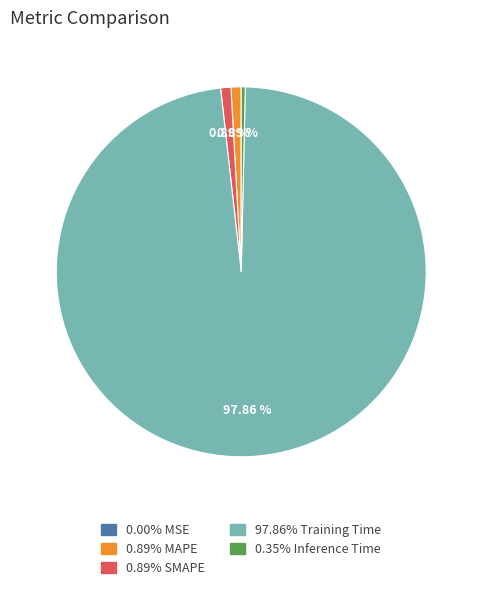

Is there any slice that represents more than half of the pie?

Yes